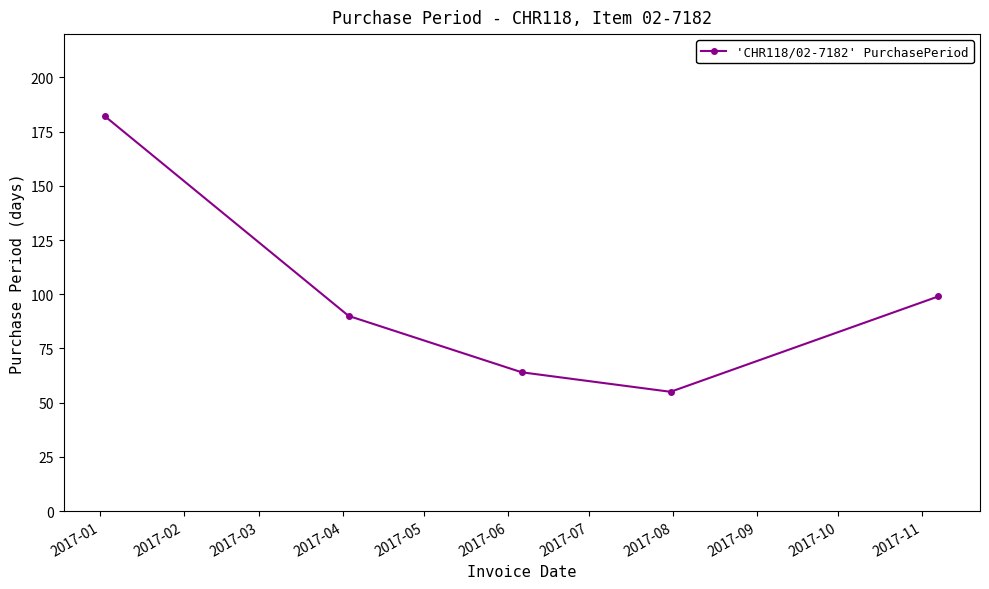

What is the value of the 1st point from the left?

182